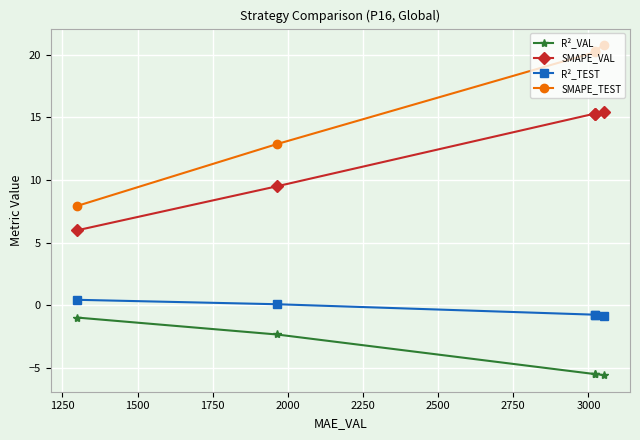

Which series has the largest range (max minus min)?

SMAPE_TEST